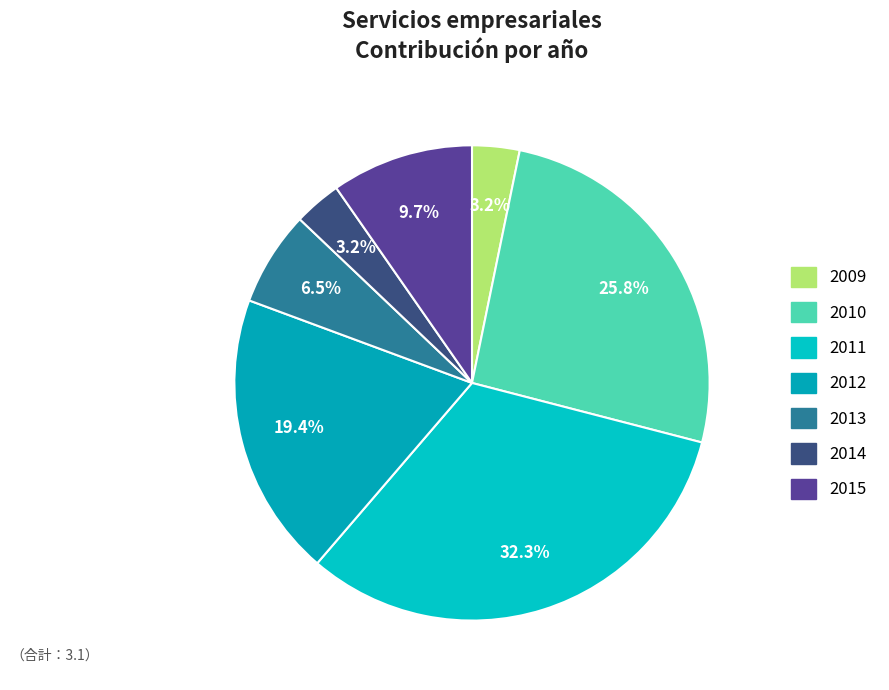

To the nearest percent, what portion does 2011 represent?

32%